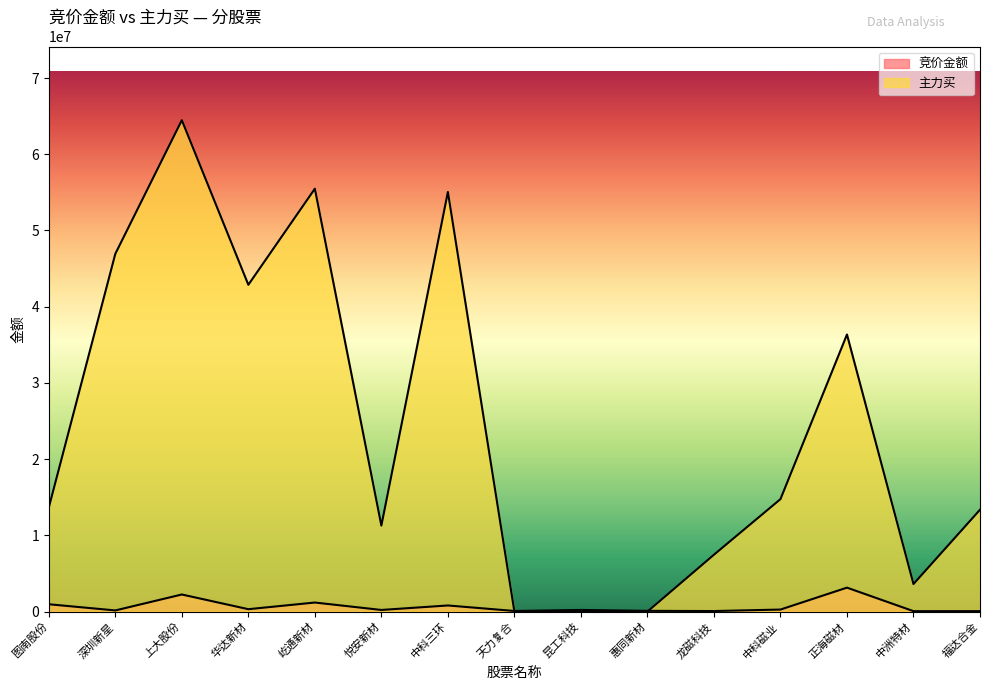

True or false: 竞价金额 has a value of 1266911 at 中科三环.

False